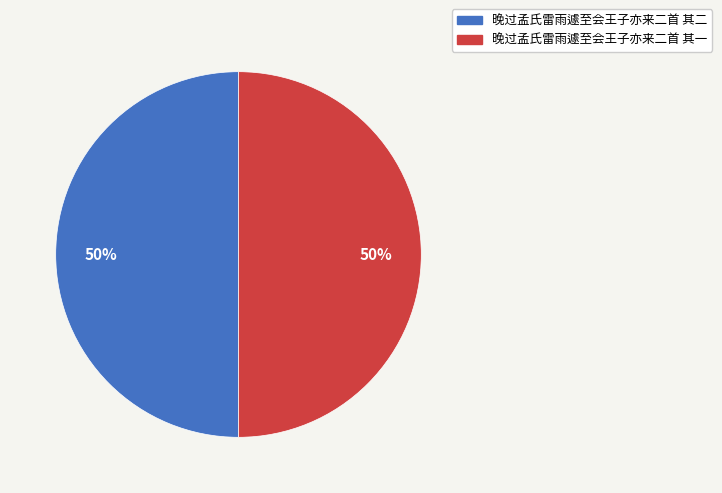

Is it true that 晚过孟氏雷雨遽至会王子亦来二首 其二 is 50% of the pie?

True